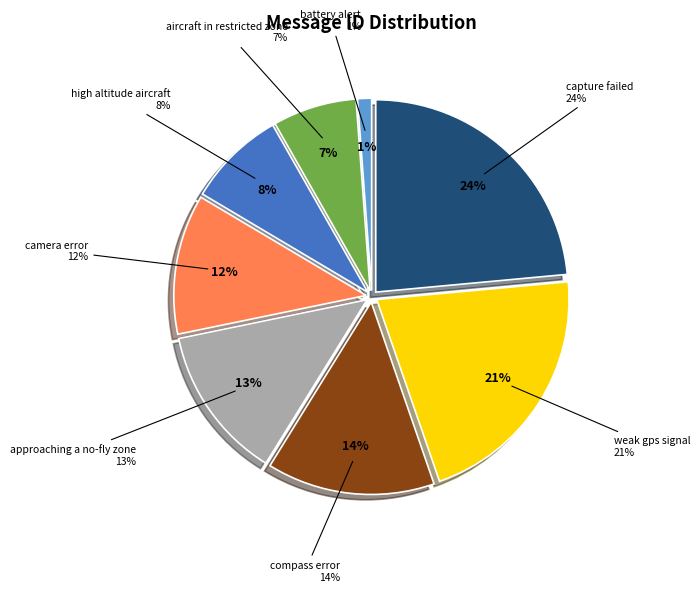

Is it true that approaching a no-fly zone is 5% of the pie?

False